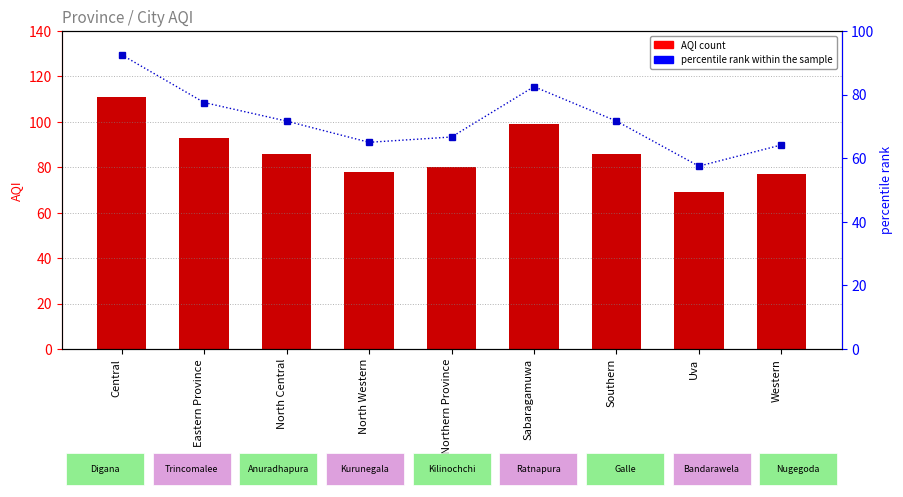

Rank the series by their maximum value, from lowest to highest.

percentile rank within the sample, AQI count